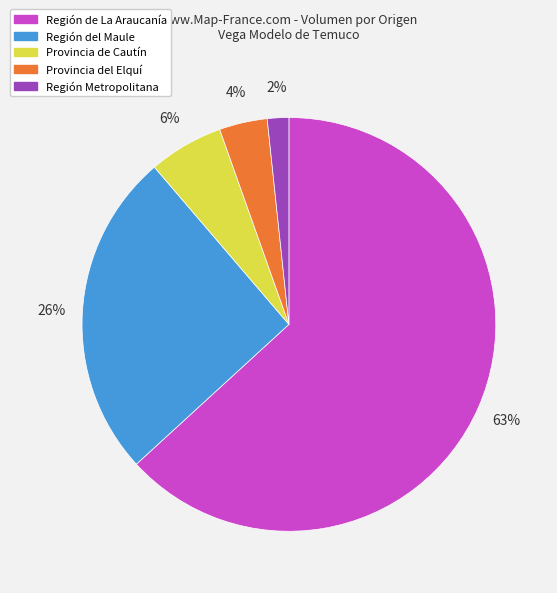

Do Provincia del Elquí and Región de La Araucanía together represent more than half of the pie?

Yes